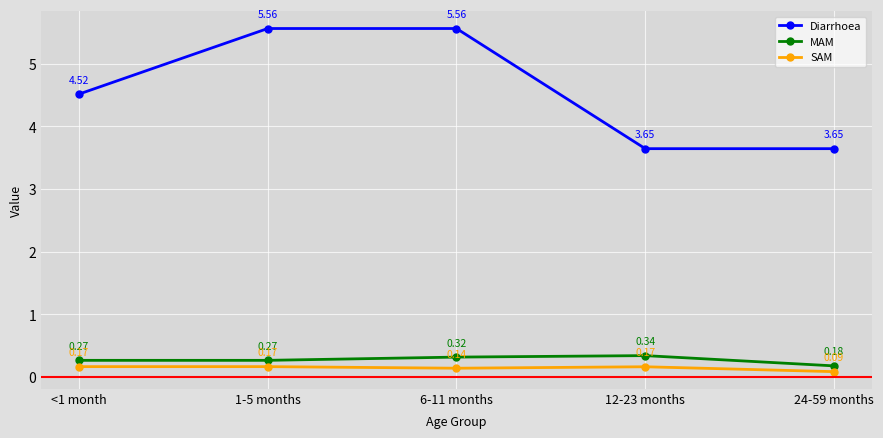

What position from the left is 24-59 months?

5